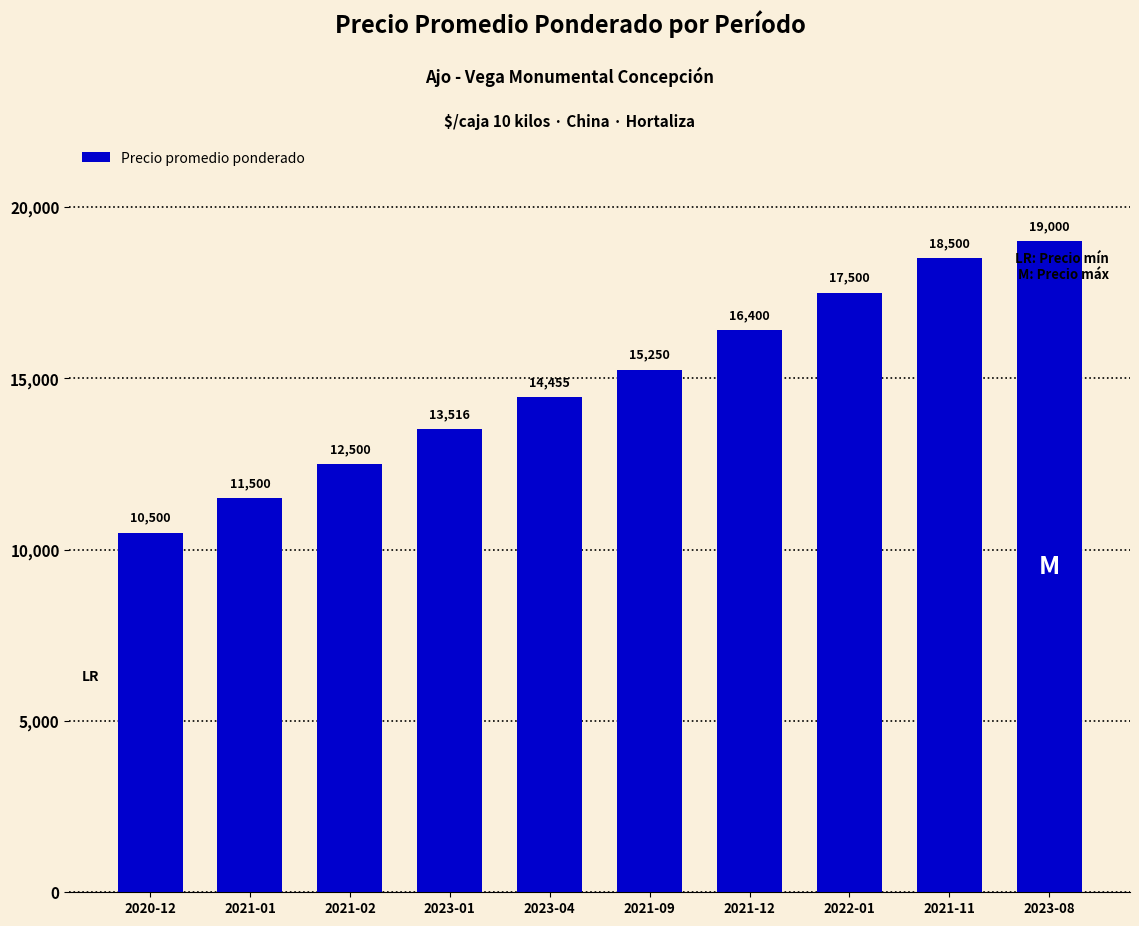

How many values are between 12500 and 17500?

6